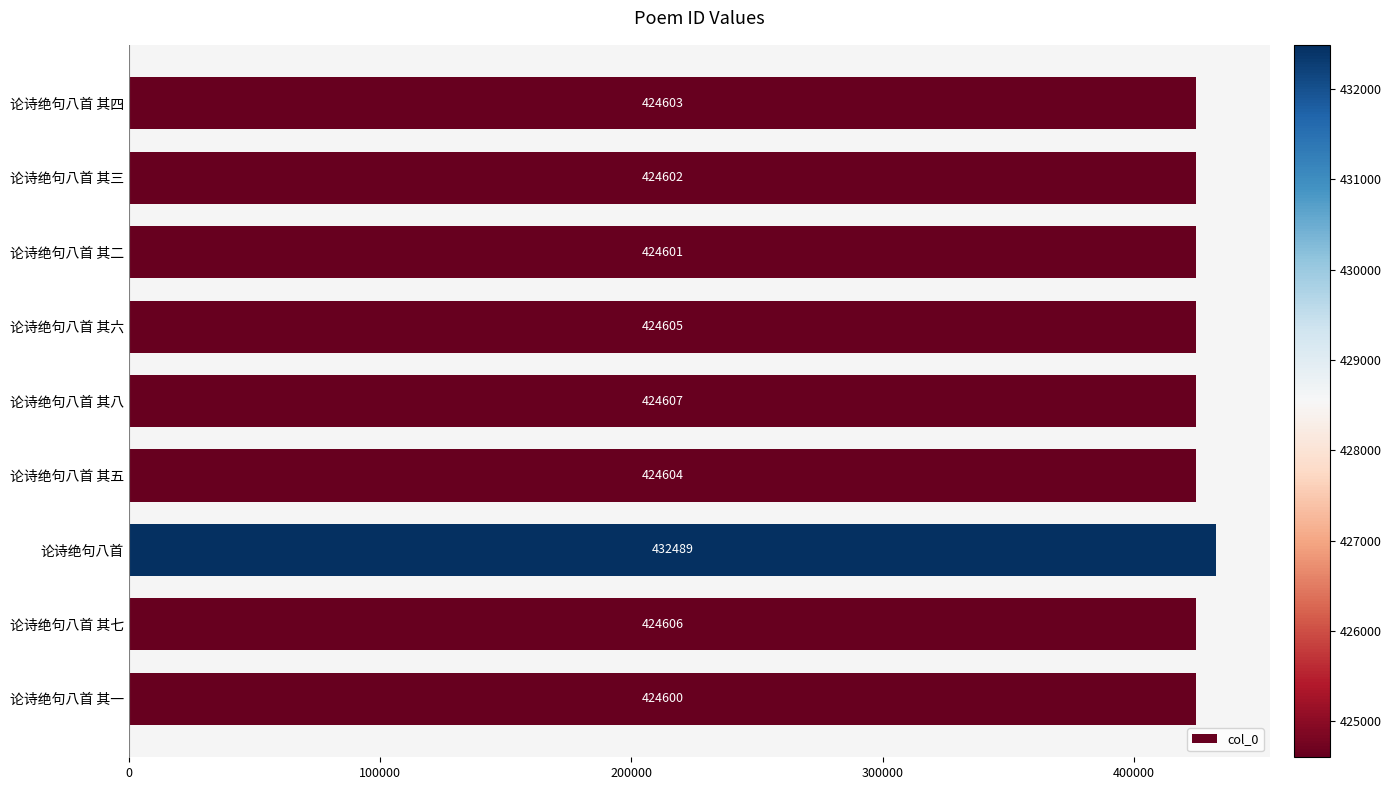

What value does the data have at 论诗绝句八首, to the nearest 100?

432500